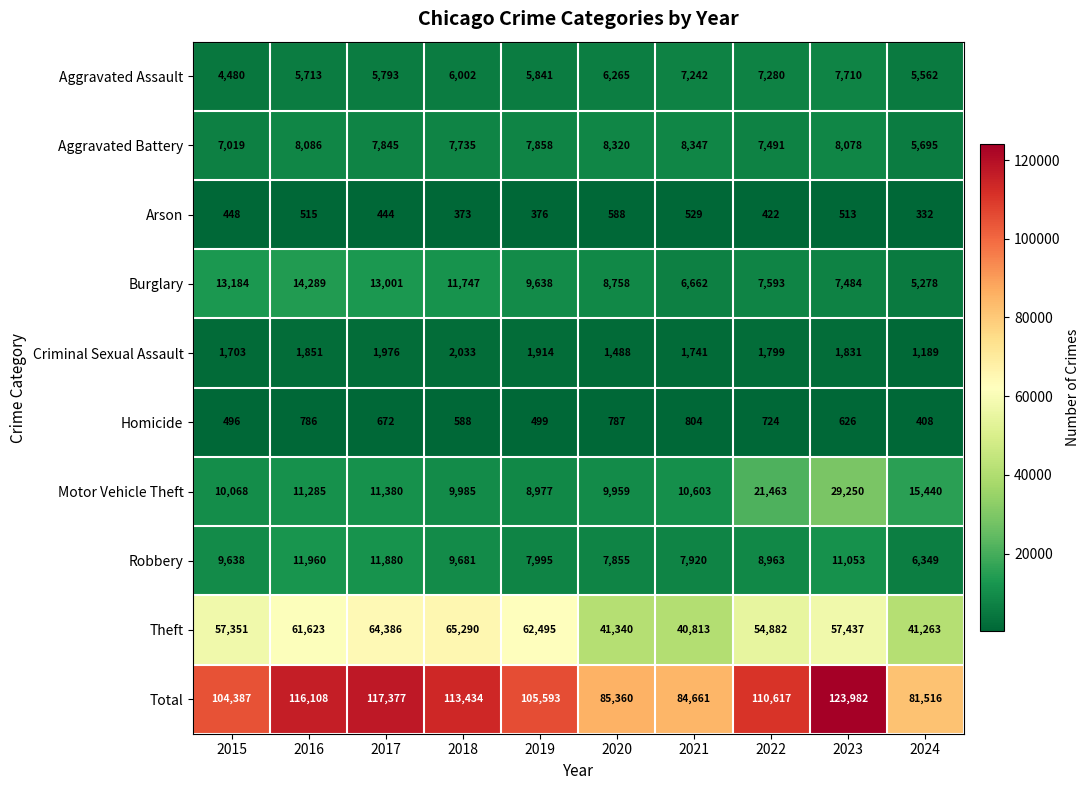

Rank the series at 2020 from lowest to highest value.

Arson, Homicide, Criminal Sexual Assault, Aggravated Assault, Robbery, Aggravated Battery, Burglary, Motor Vehicle Theft, Theft, Total